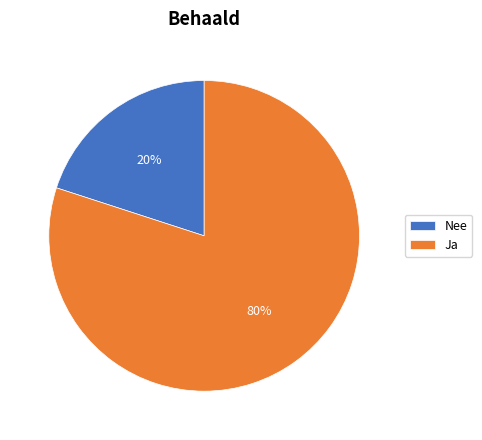

What is the smallest slice in the pie chart?

Nee